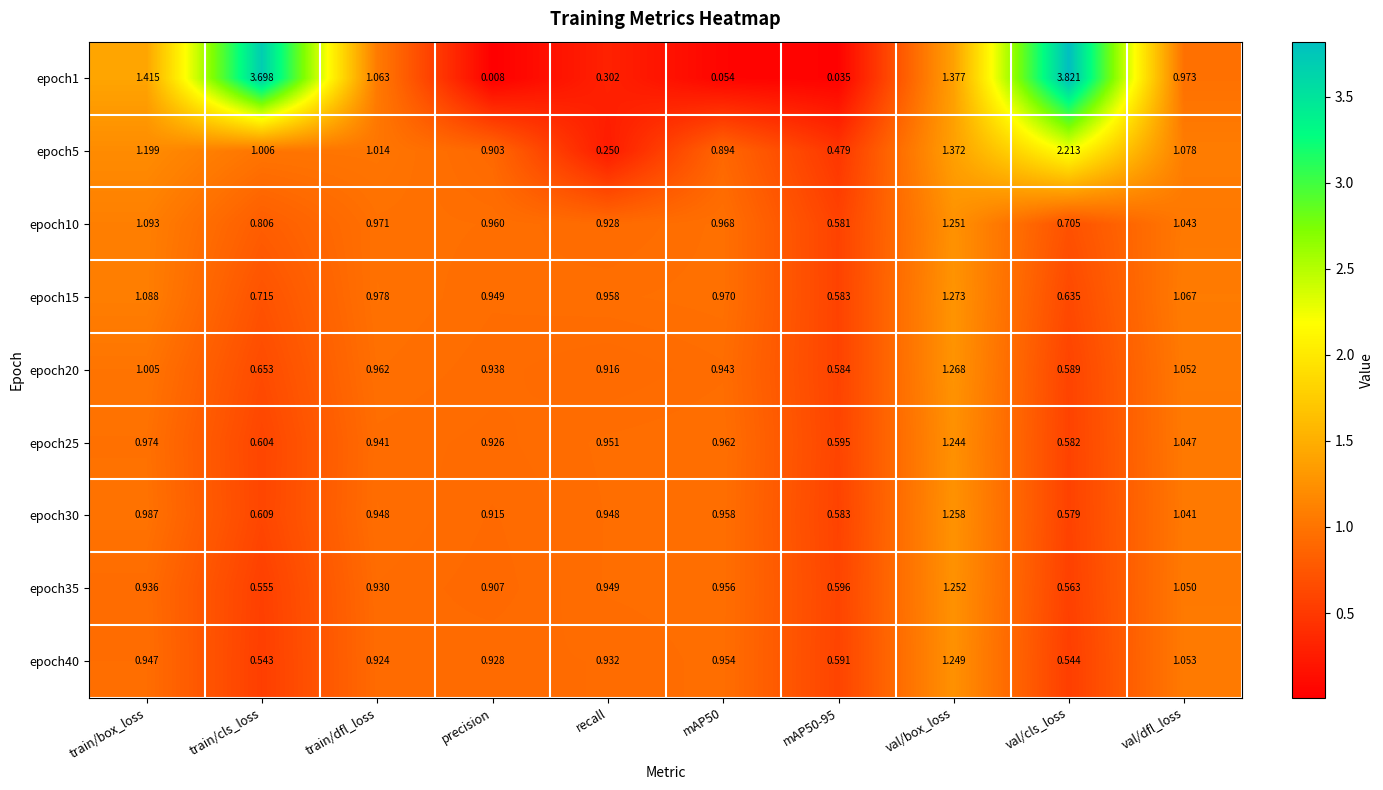

Is the value of epoch40 at mAP50 greater than the value of epoch25 at precision?

Yes